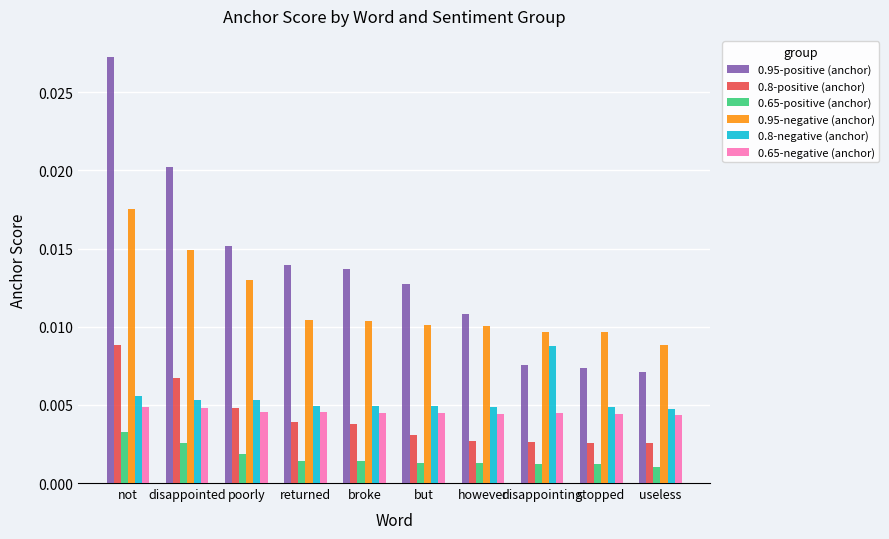

Which series changed the most between not and however?

0.95-positive (anchor)